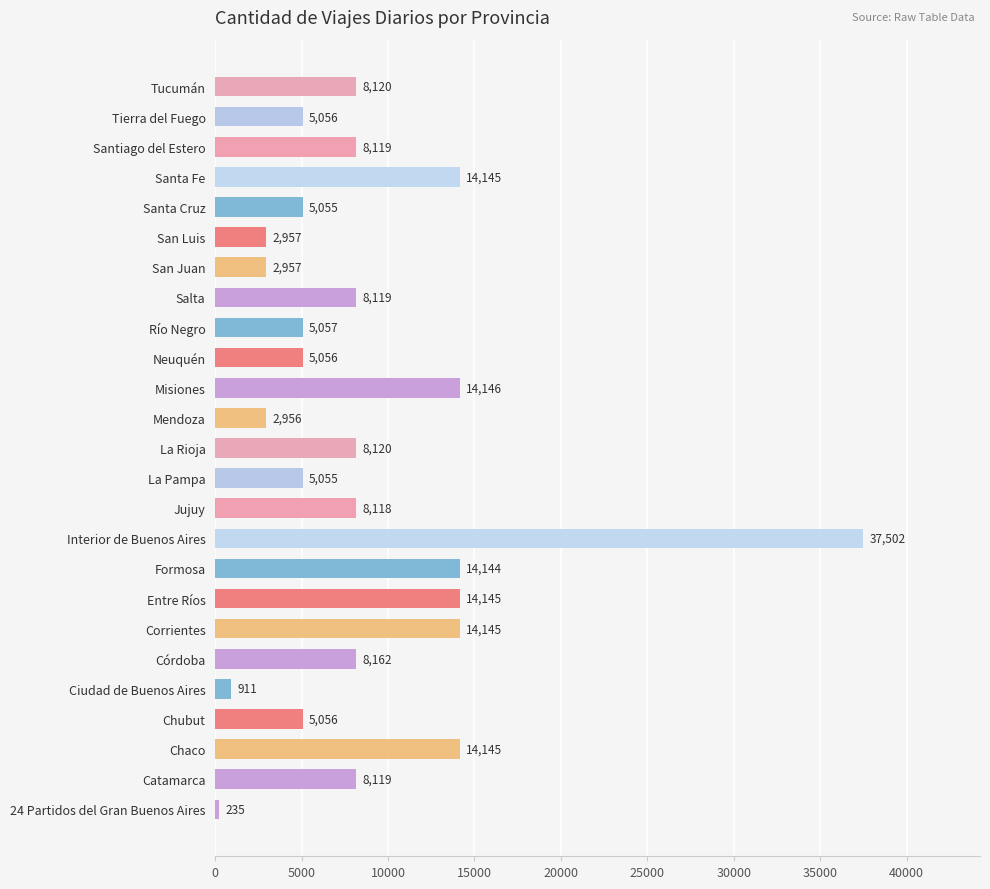

What is the difference between the second highest and minimum values?

13911